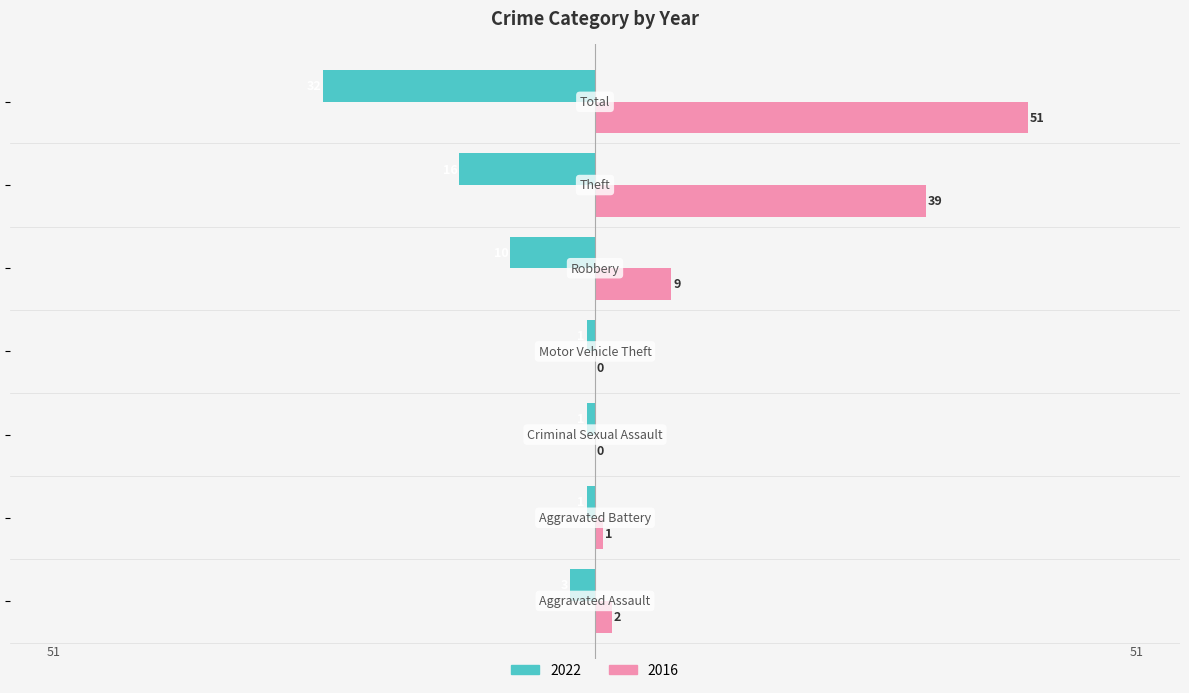

Which series has the largest range (max minus min)?

2016